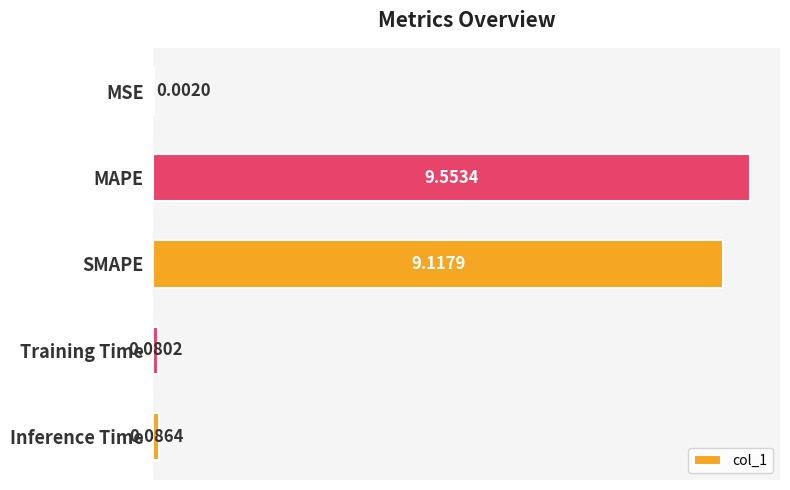

At which label is the value closest to 4?

Inference Time